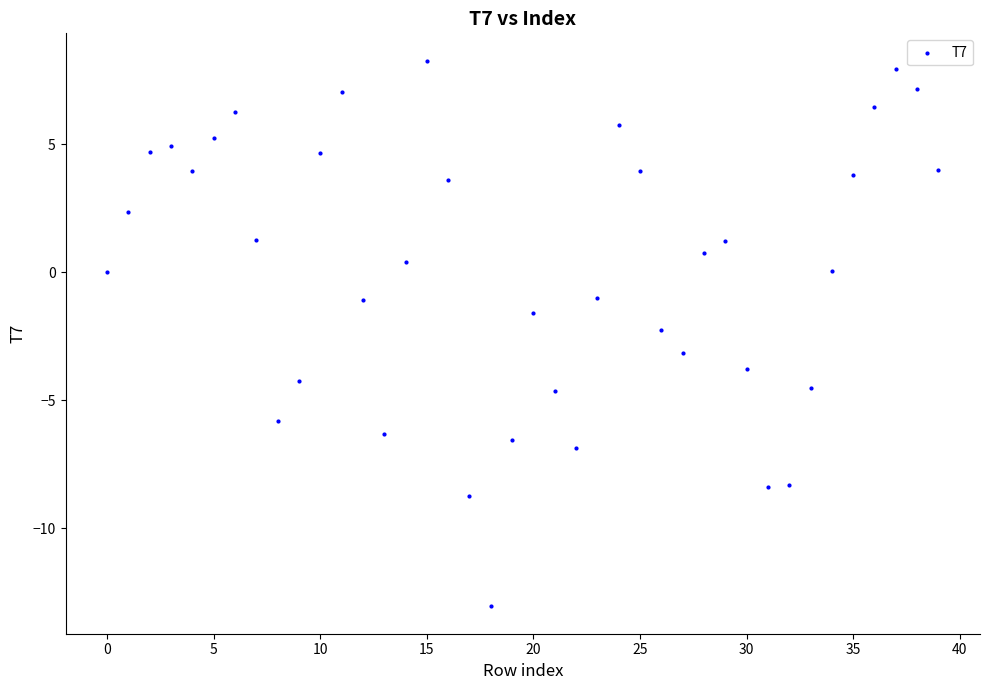

What is the range of Y values (max minus min)?

21.3